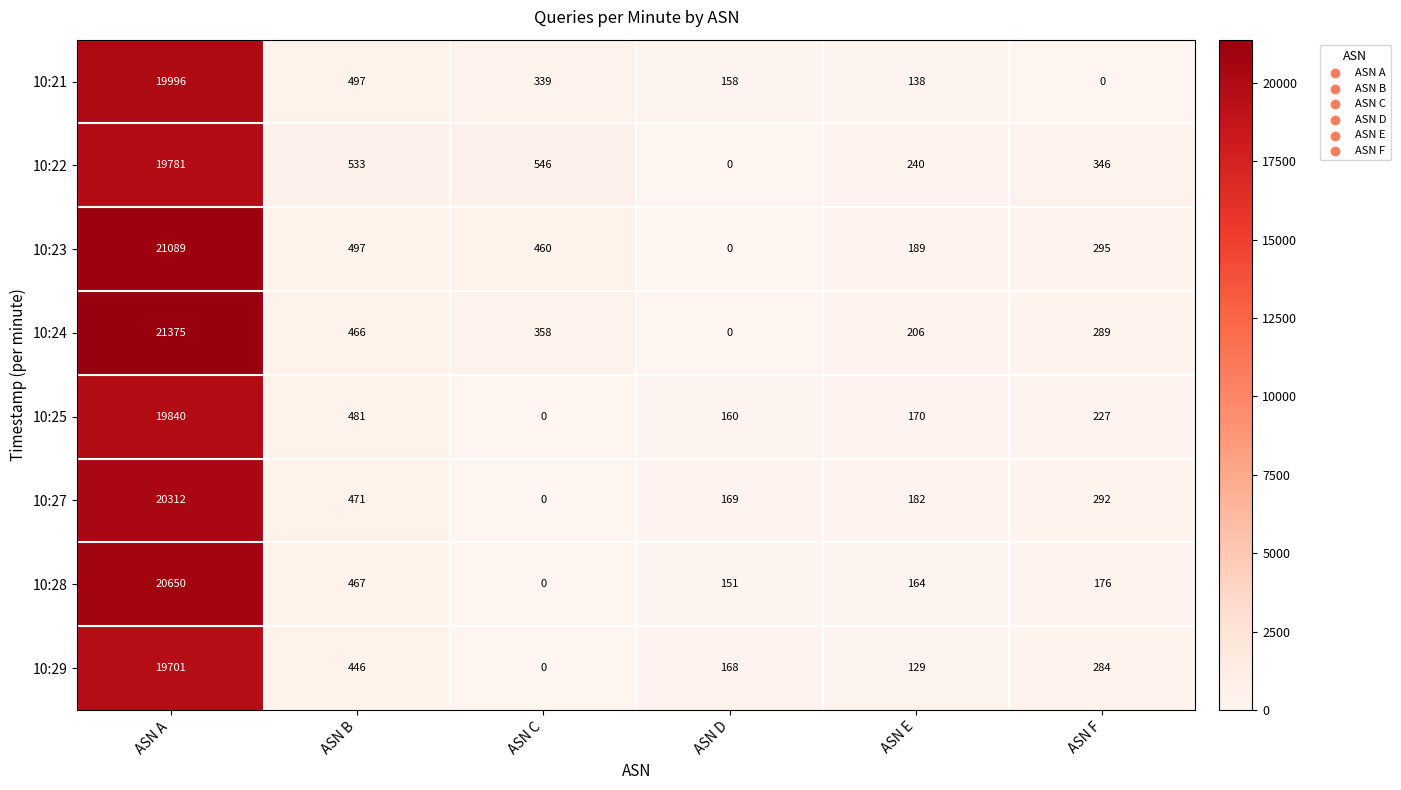

What is the total value across all series at ASN F?

1909